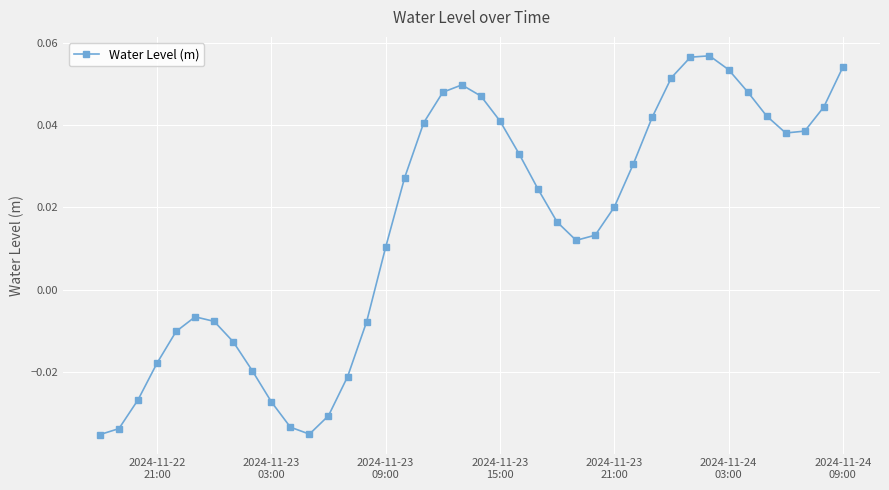

True or false: the data has more than 1 interior local peaks.

True